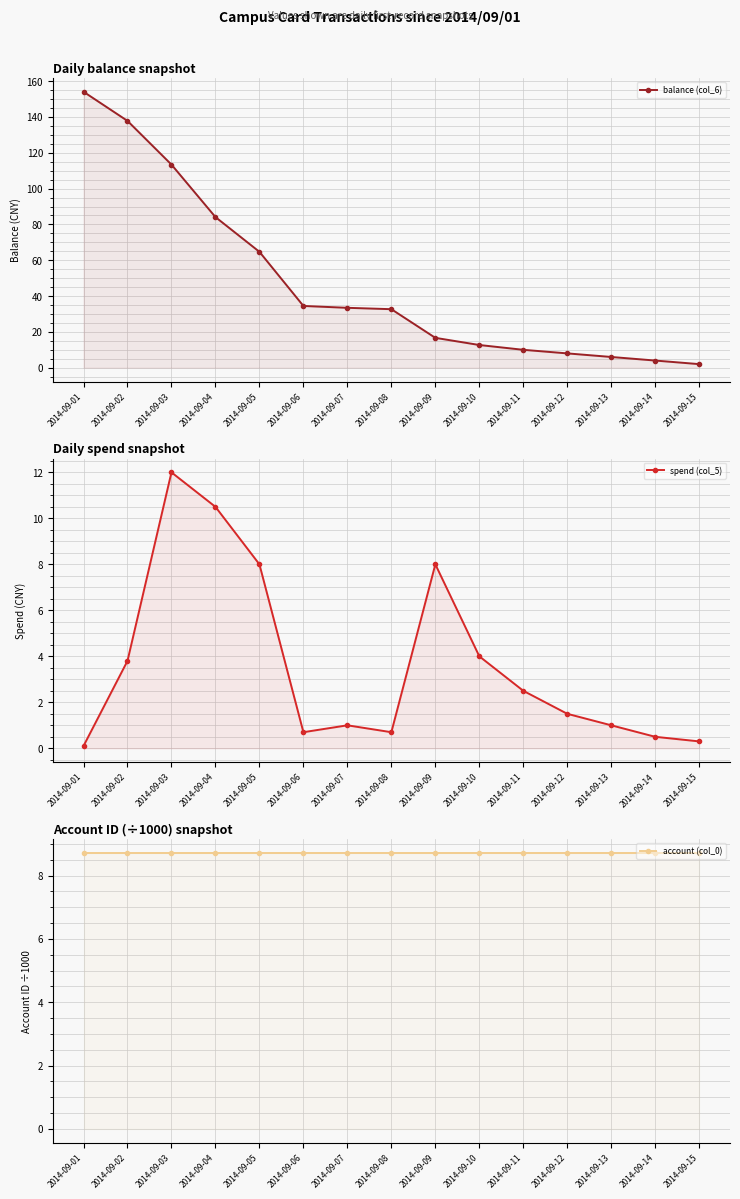

What is the average value of the account (col_0) series?

8.7